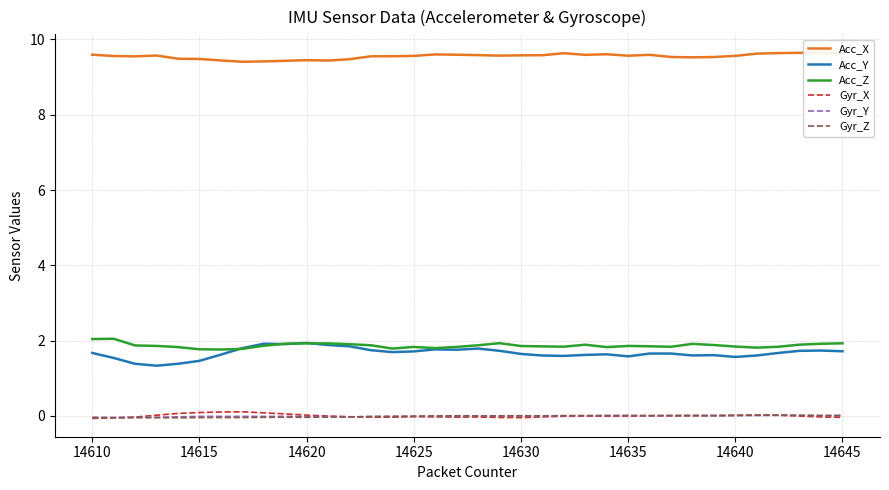

True or false: Gyr_Z and Acc_Z intersect in this chart.

False